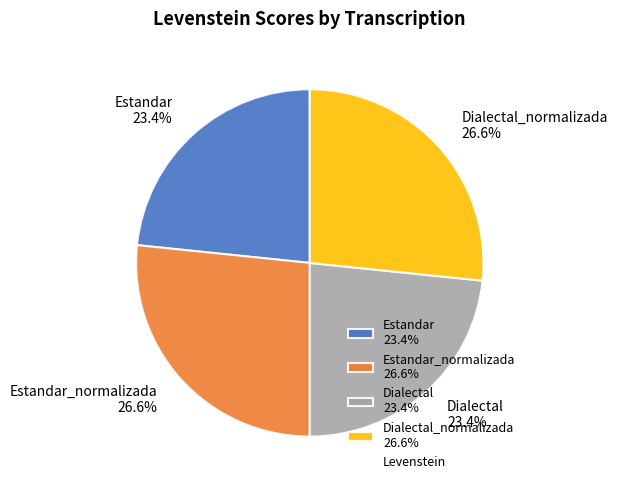

Between Estandar_normalizada 26.6% and Dialectal 23.4%, which is larger?

Estandar_normalizada 26.6%